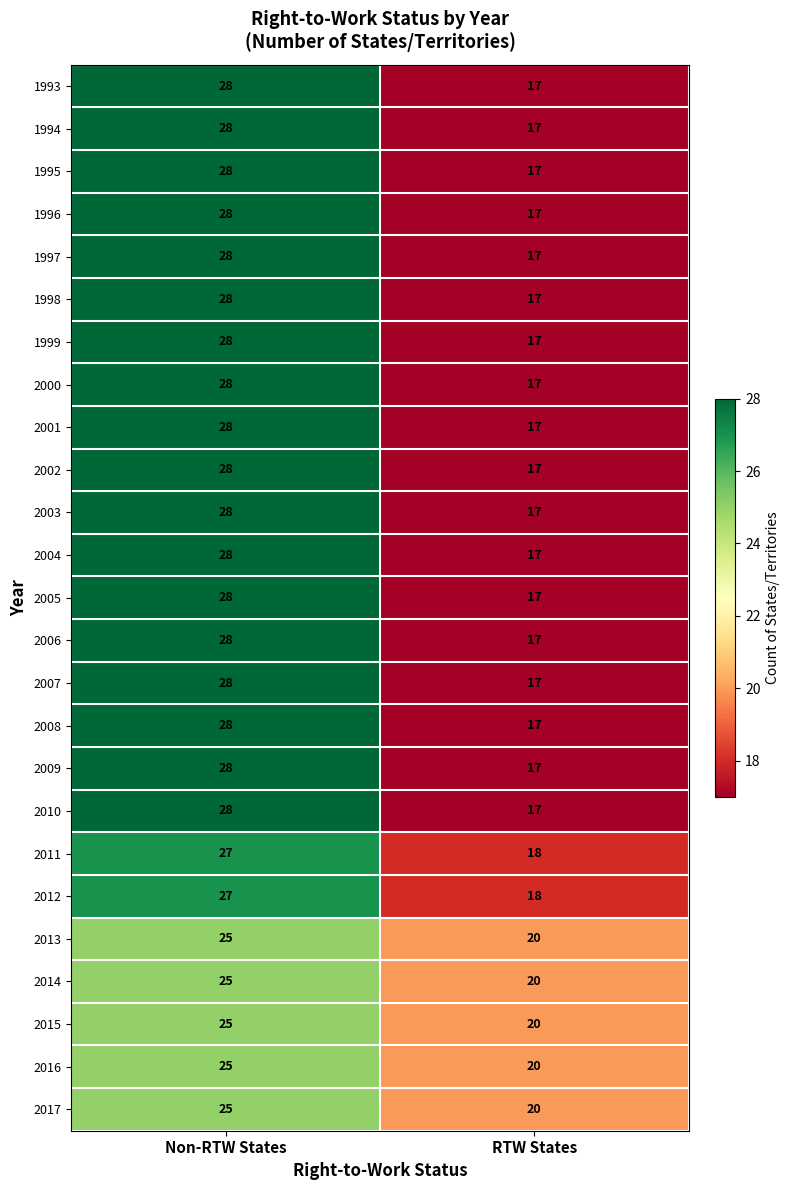

What is the sum of the 2003 values at Non-RTW States and RTW States?

45